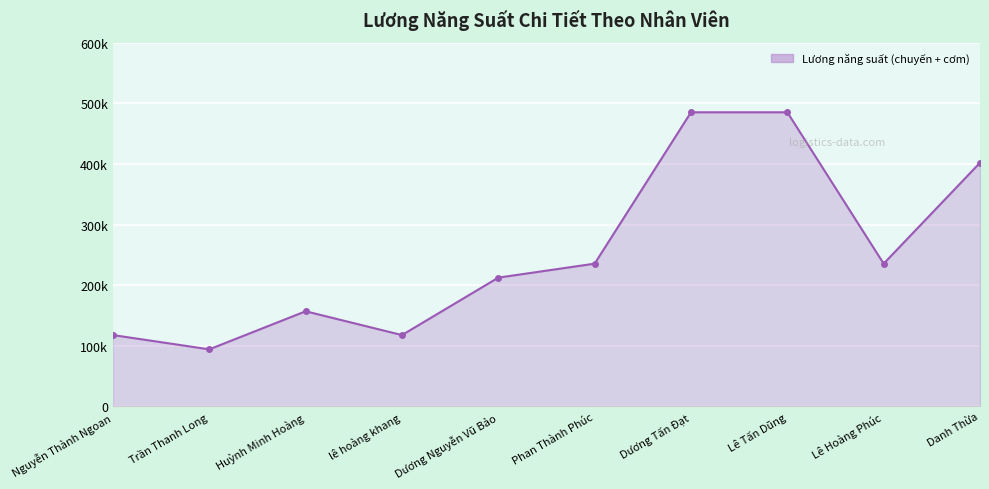

Reading right to left, list all the values displayed in this chart.

Danh Thừa=402038.5	Lê Hoàng Phúc=235538.5	Lê Tấn Dũng=485288.5	Dương Tấn Đạt=485288.5	Phan Thành Phúc=235538.5	Dương Nguyễn Vũ Bảo=212525.6	lê hoàng khang=117769.2	Huỳnh Minh Hoàng=157025.6	Trần Thanh Long=94215.4	Nguyễn Thành Ngoan=117769.2